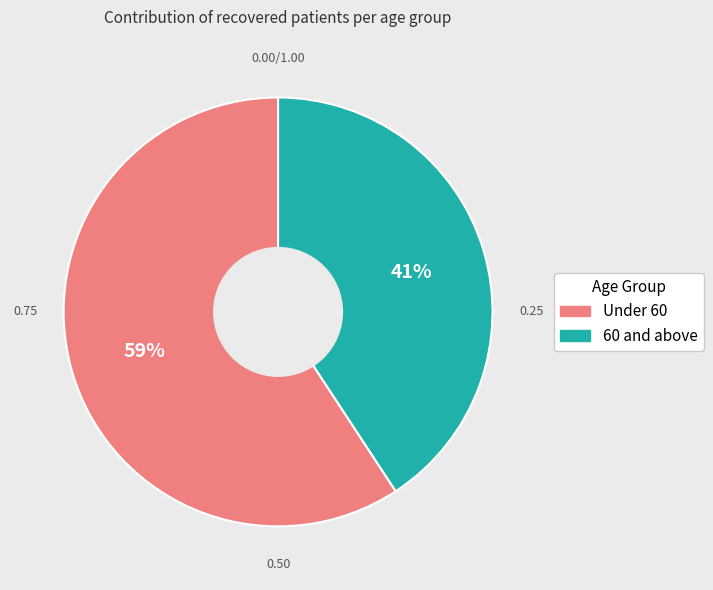

How many slices are in this pie chart?

2